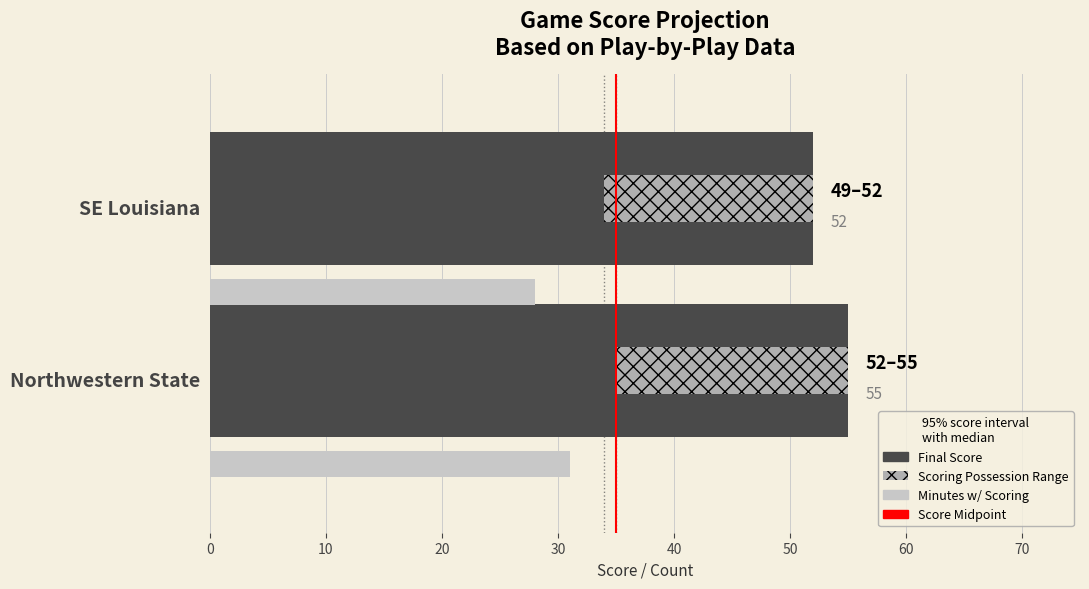

What is the sum of all Scoring Possessions values?

38